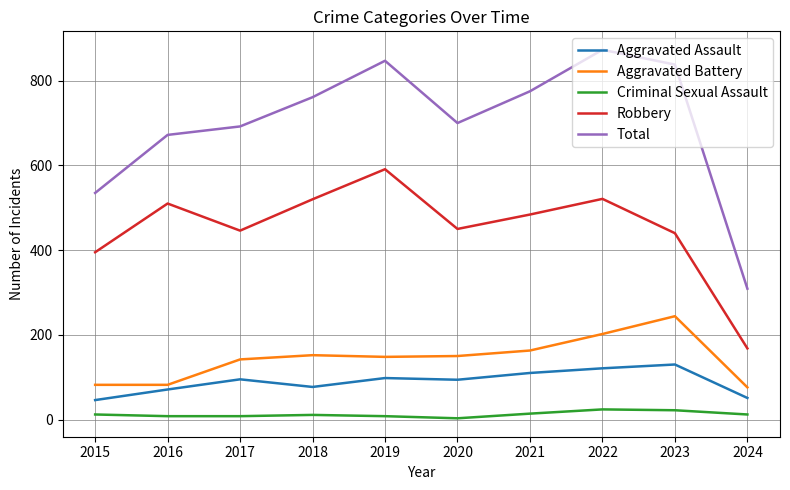

How many values in the Total series are below 761?

5